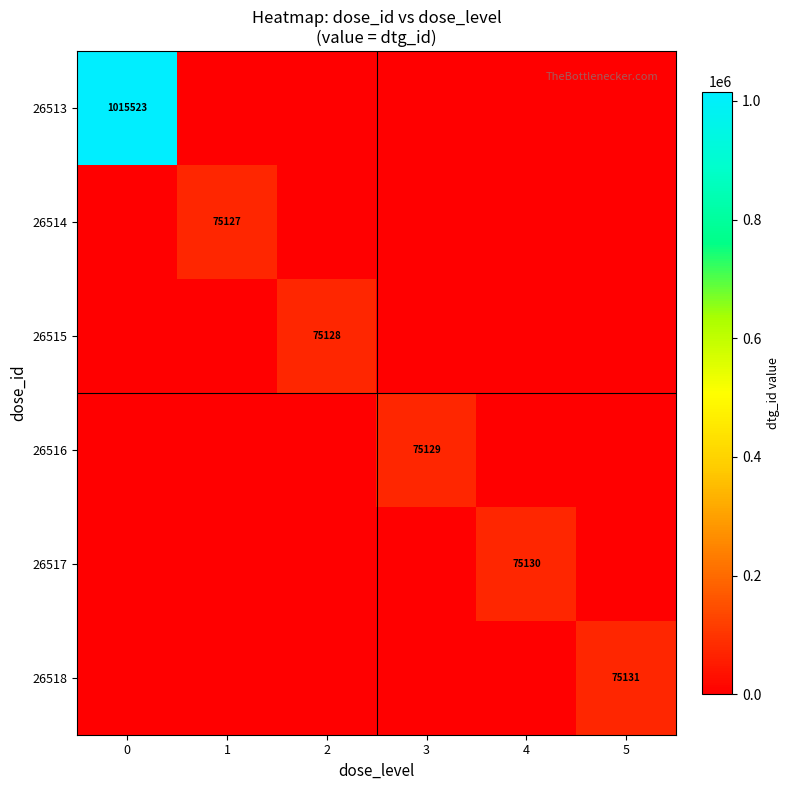

True or false: 26514 has a value of 75127 at 1.

True